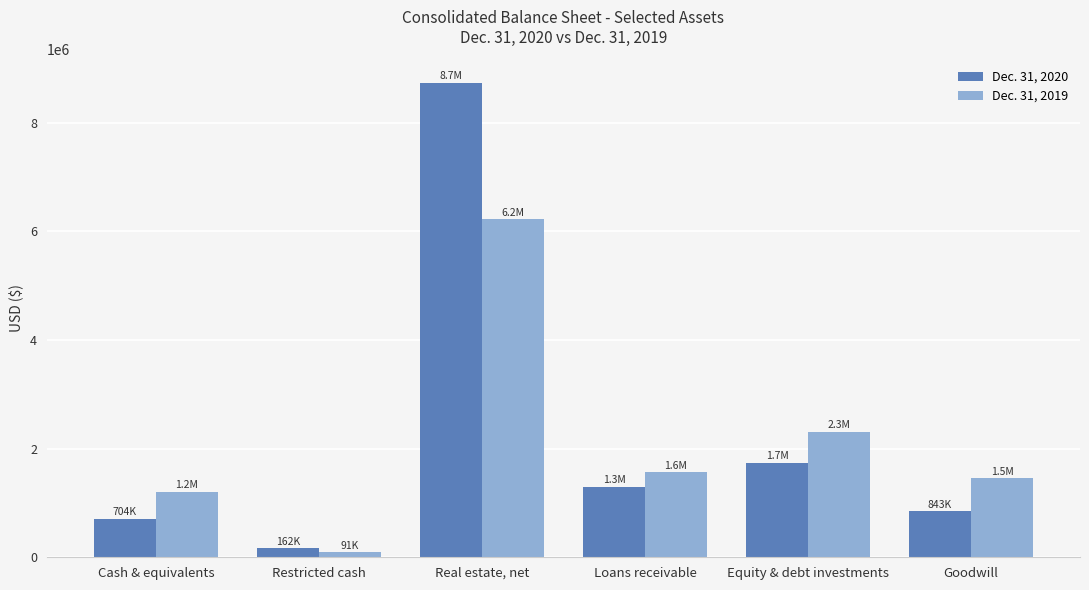

What is the difference between the maximum and minimum values in the Dec. 31, 2019 series?

6127133